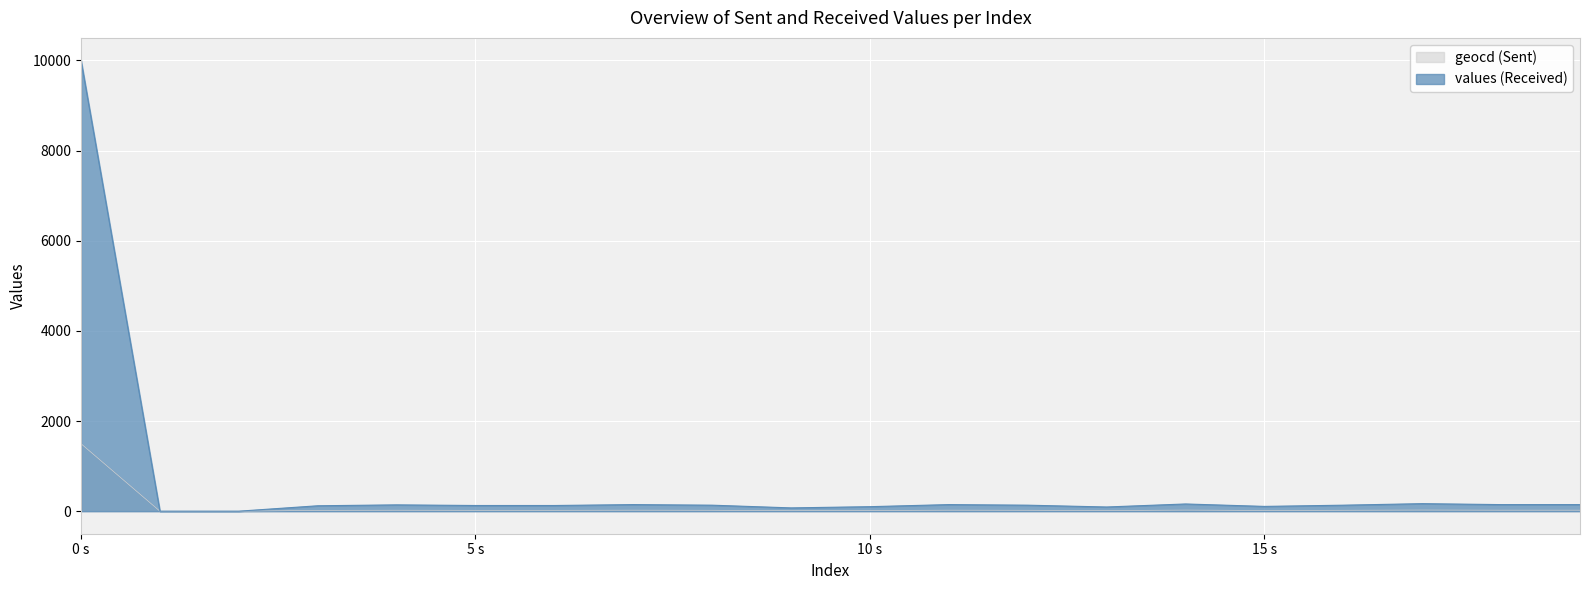

What are all the series names shown in the legend?

geocd (Sent), values (Received)